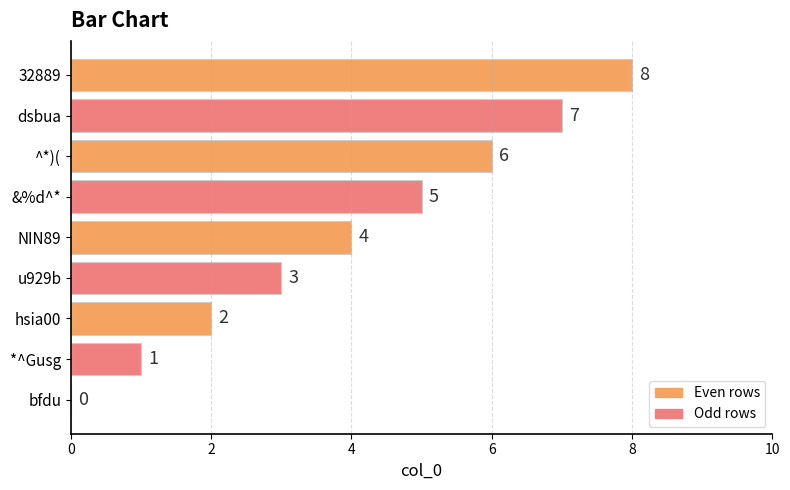

True or false: the data shows 5 at &%d^*.

True